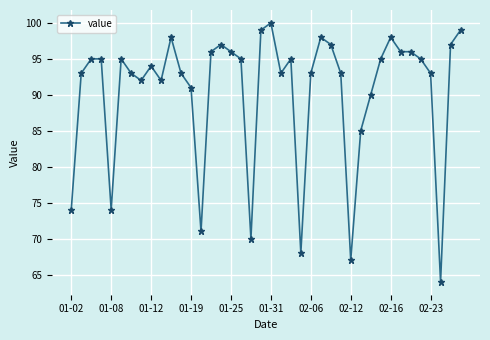

True or false: there are more than 2 points higher than both neighbors.

True